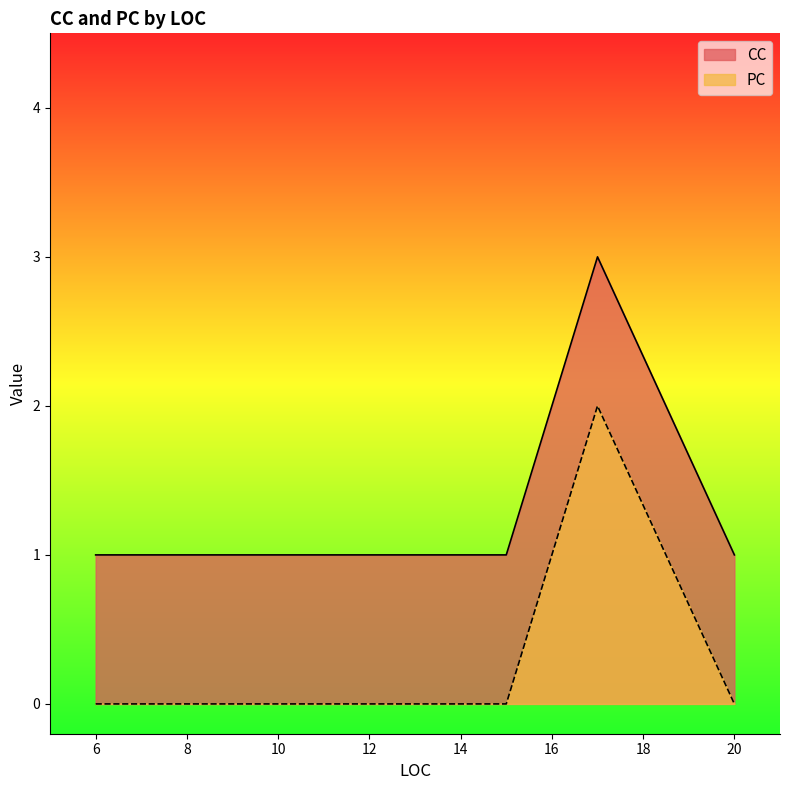

Where is the first local maximum for PC?

17